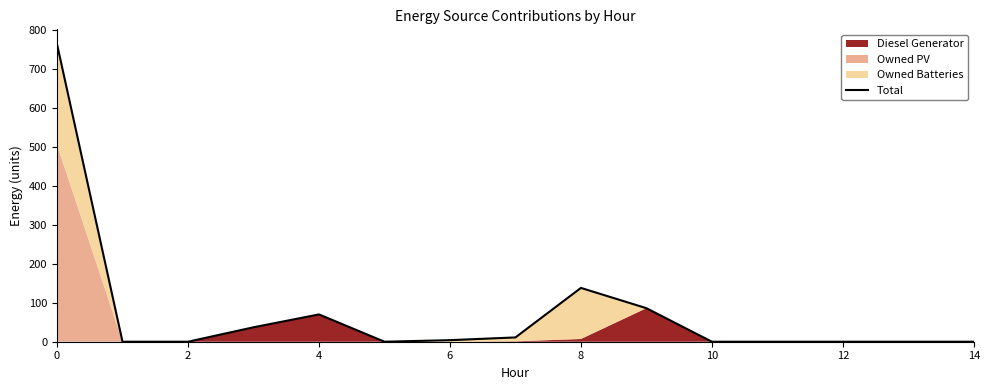

How many interior local valleys (lower than both neighbors) does the data have?

1